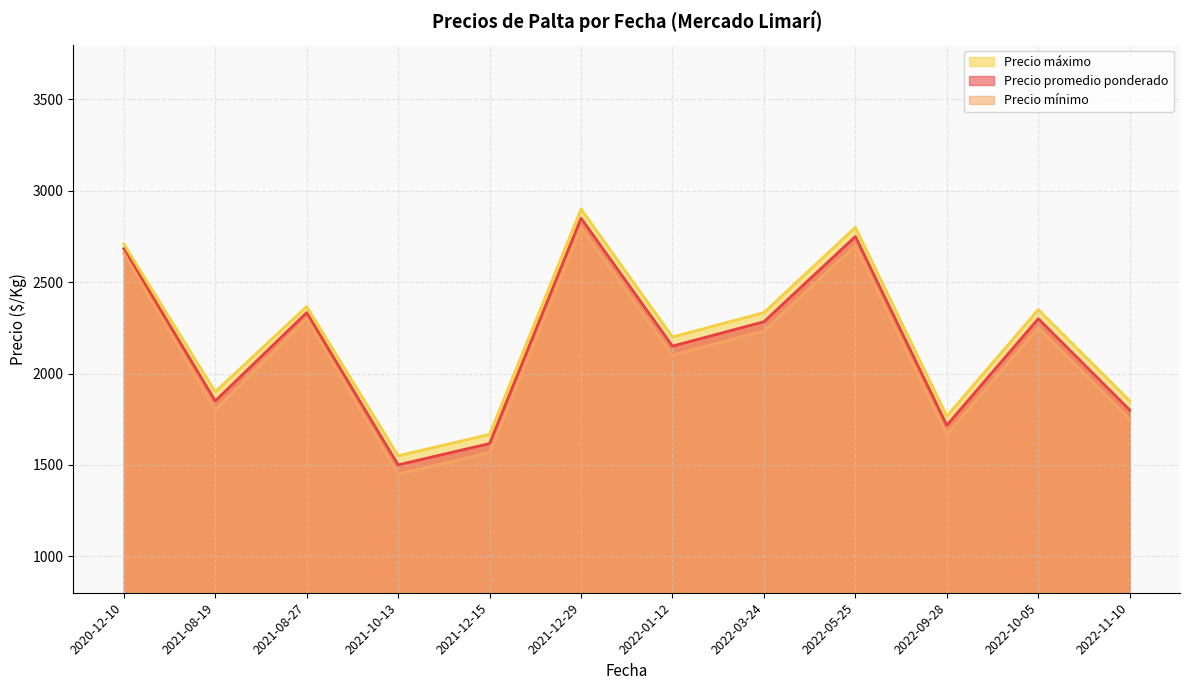

True or false: Precio promedio ponderado and Precio mínimo intersect in this chart.

False